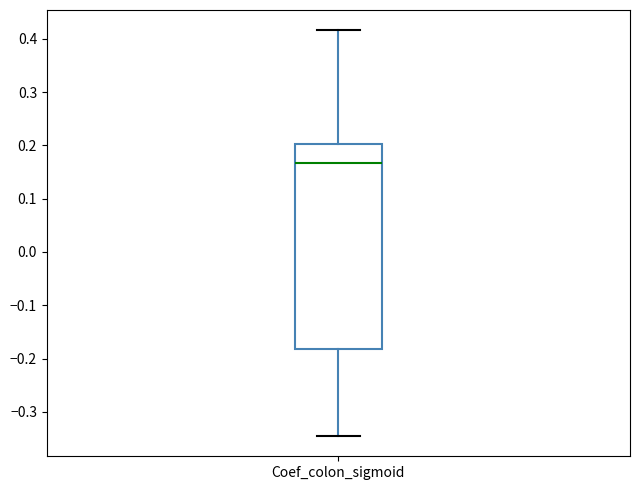

Read this box plot against the y-axis: the position of the median line, the range covered by the box, and the ends of both whiskers. The values are not printed on the chart, so give them approximately, as read against the axis.

median 0.17, box -0.18 to 0.20, whiskers -0.35 to 0.42